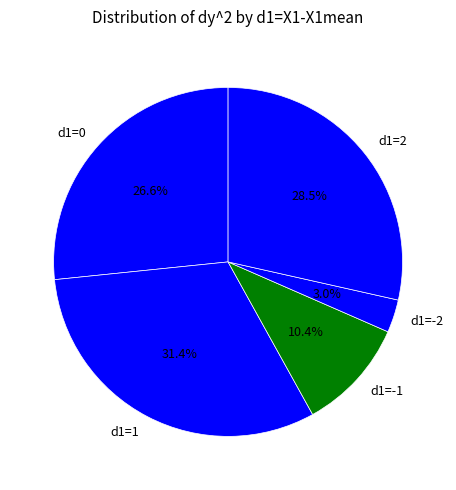

What is the largest slice in the pie chart?

d1=1